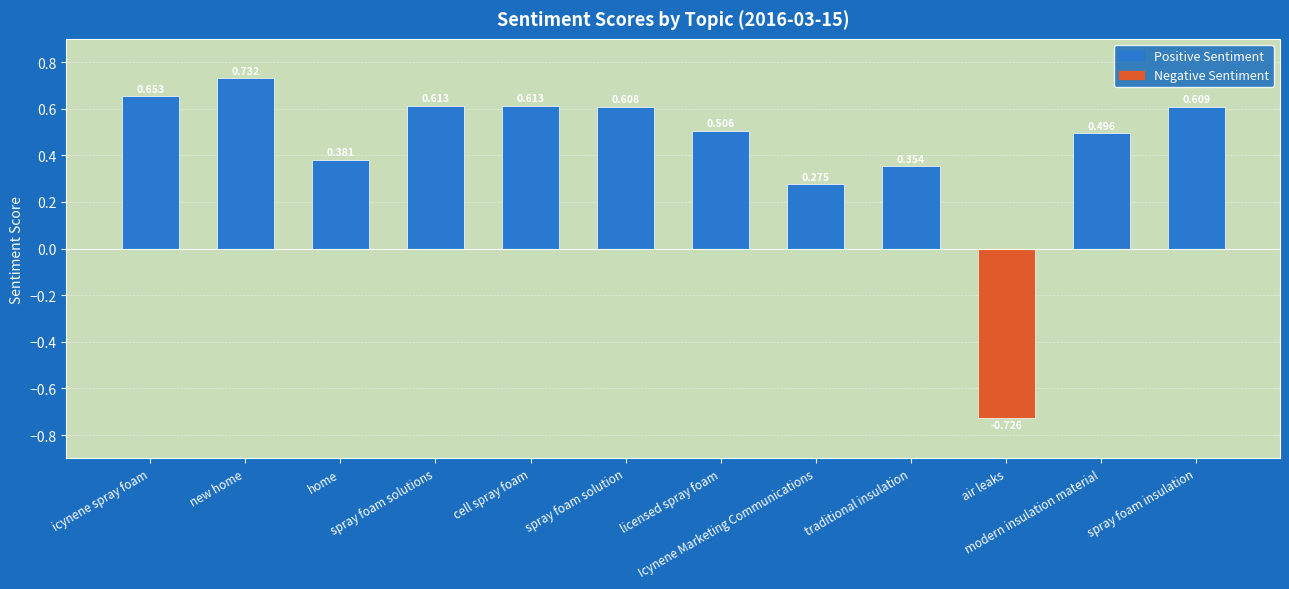

True or false: the data shows 0.2 at home.

False